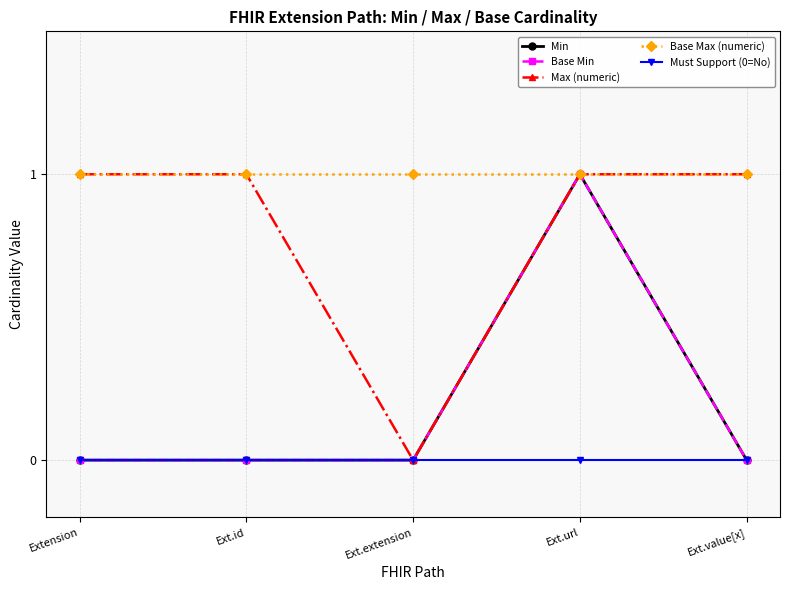

True or false: Base Max (numeric) and Min intersect in this chart.

False